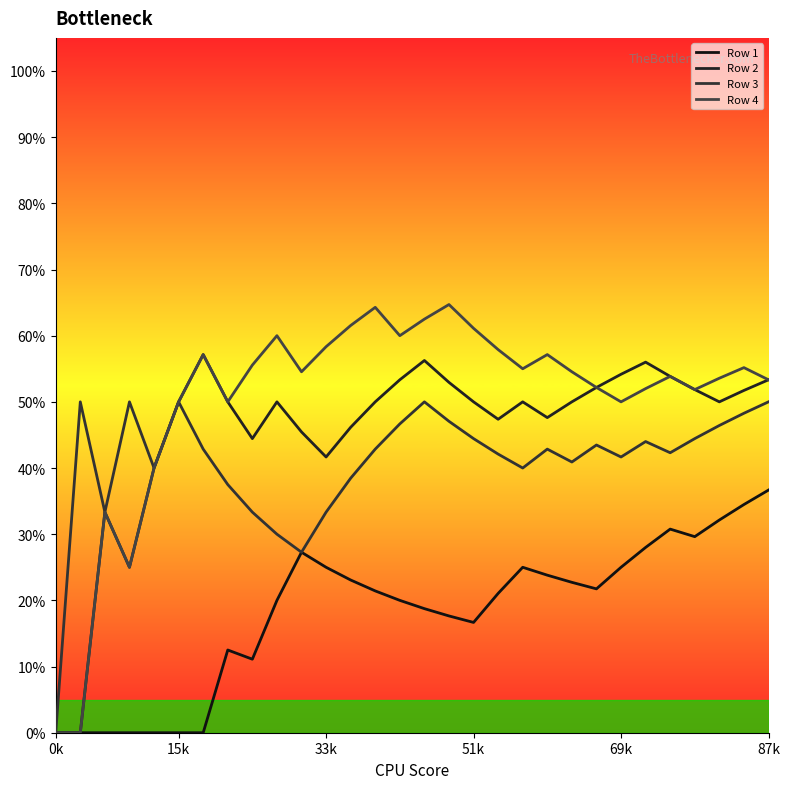

Reading left to right, extract all data points from this chart.

Row 1: 0.0	0.0	0.0	0.0	0.0	0.0	0.0	0.1	0.1	0.2	0.3	0.2	0.2	0.2	0.2	0.2	0.2	0.2	0.2	0.2	0.2	0.2	0.2	0.2	0.3	0.3	0.3	0.3	0.3	0.4
Row 2: 0.0	0.0	0.3	0.2	0.4	0.5	0.6	0.5	0.4	0.5	0.5	0.4	0.5	0.5	0.5	0.6	0.5	0.5	0.5	0.5	0.5	0.5	0.5	0.5	0.6	0.5	0.5	0.5	0.5	0.5
Row 3: 0.0	0.5	0.3	0.5	0.4	0.5	0.4	0.4	0.3	0.3	0.3	0.3	0.4	0.4	0.5	0.5	0.5	0.4	0.4	0.4	0.4	0.4	0.4	0.4	0.4	0.4	0.4	0.5	0.5	0.5
Row 4: 0.0	0.0	0.3	0.2	0.4	0.5	0.6	0.5	0.6	0.6	0.5	0.6	0.6	0.6	0.6	0.6	0.6	0.6	0.6	0.6	0.6	0.5	0.5	0.5	0.5	0.5	0.5	0.5	0.6	0.5